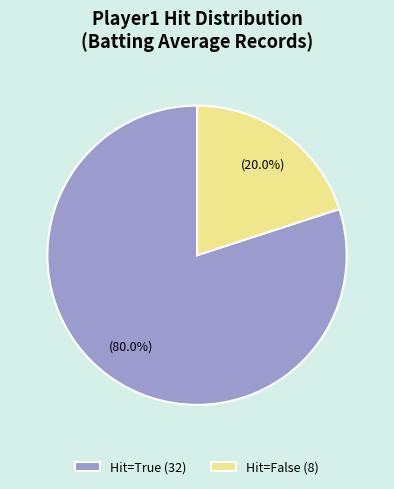

What is the smallest slice in the pie chart?

Hit=False (8)